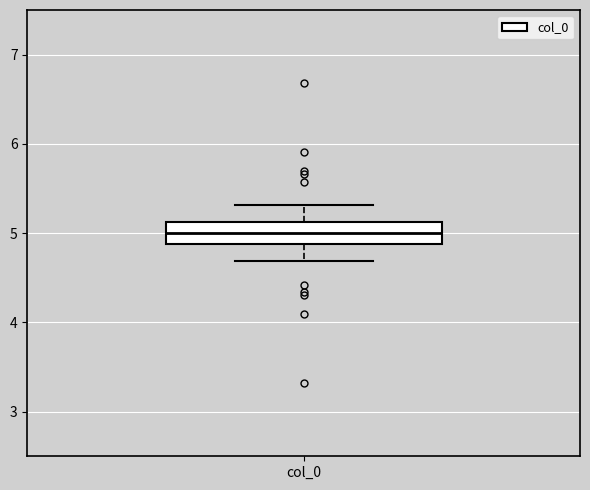

Read this box plot against the y-axis: the position of the median line, the range covered by the box, and the ends of both whiskers. The values are not printed on the chart, so give them approximately, as read against the axis.

median 5.0, box 4.9 to 5.1, whiskers 4.7 to 5.3